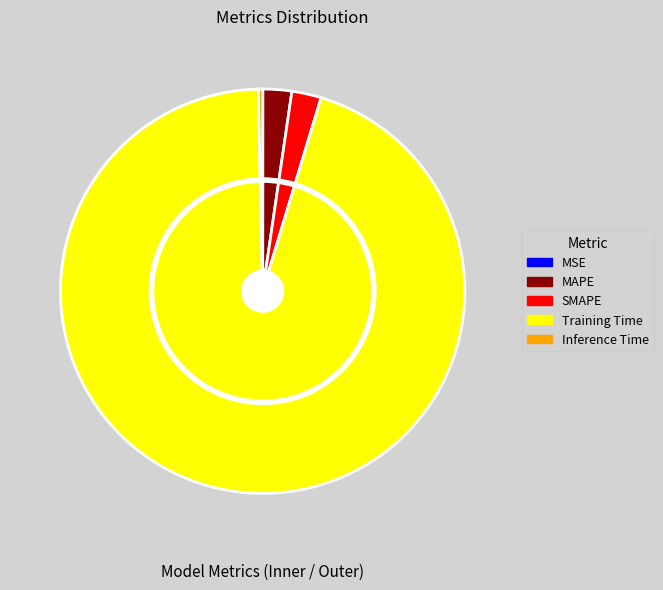

Is Training Time the majority of the pie?

Yes